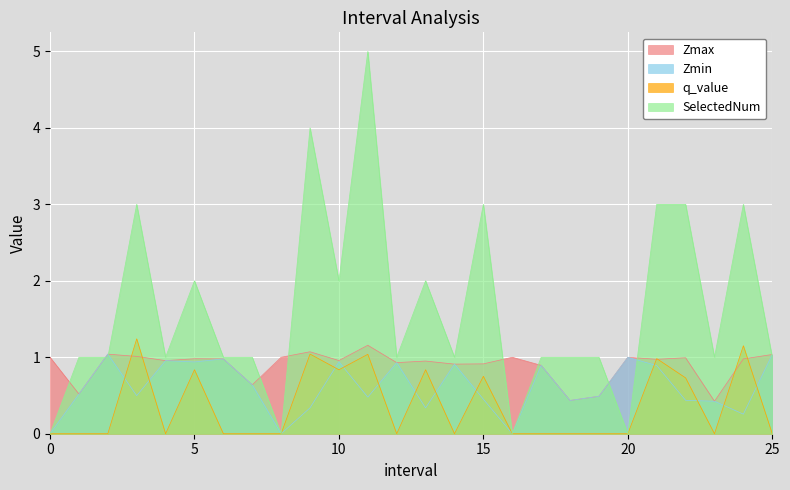

Which label corresponds to the largest value in the chart?

11.0